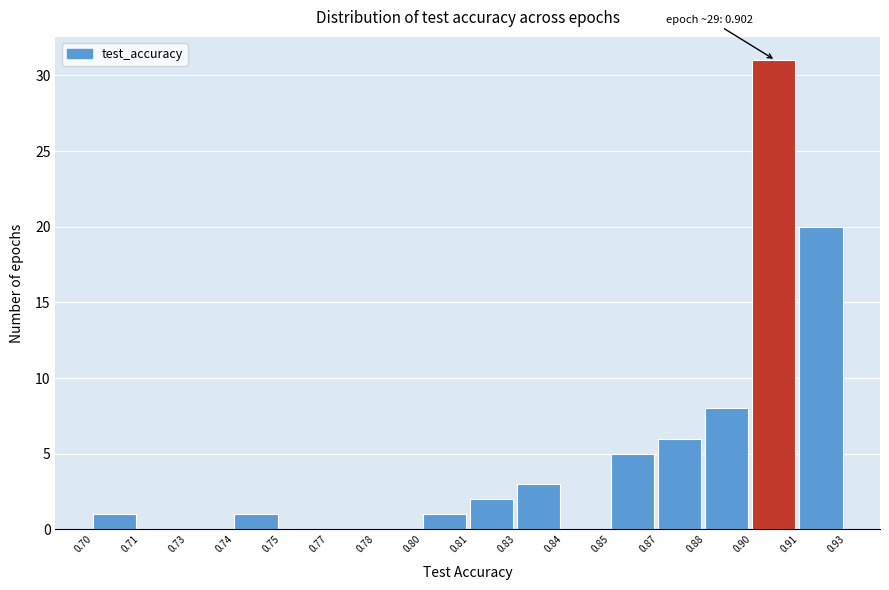

Reading left to right, transcribe all the data shown in this chart.

0.70=1	0.71=0	0.73=0	0.74=1	0.75=0	0.77=0	0.78=0	0.80=1	0.81=2	0.83=3	0.84=0	0.85=5	0.87=6	0.88=8	0.90=31	0.91=20